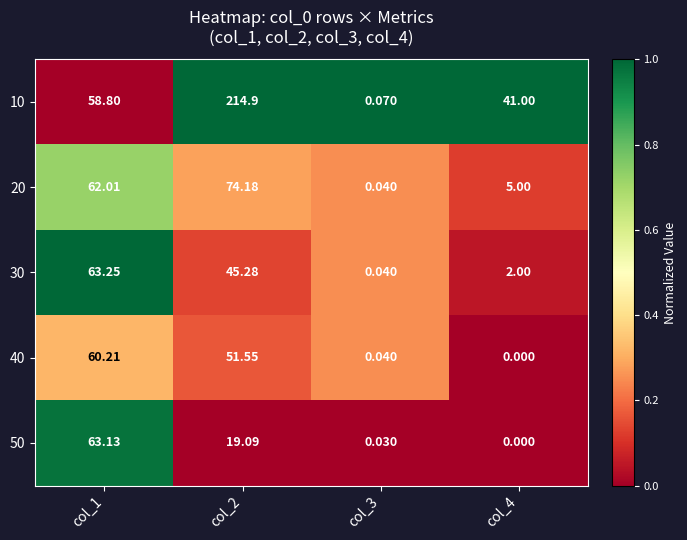

Is the value of 20 at col_1 greater than the value of 30 at col_4?

Yes